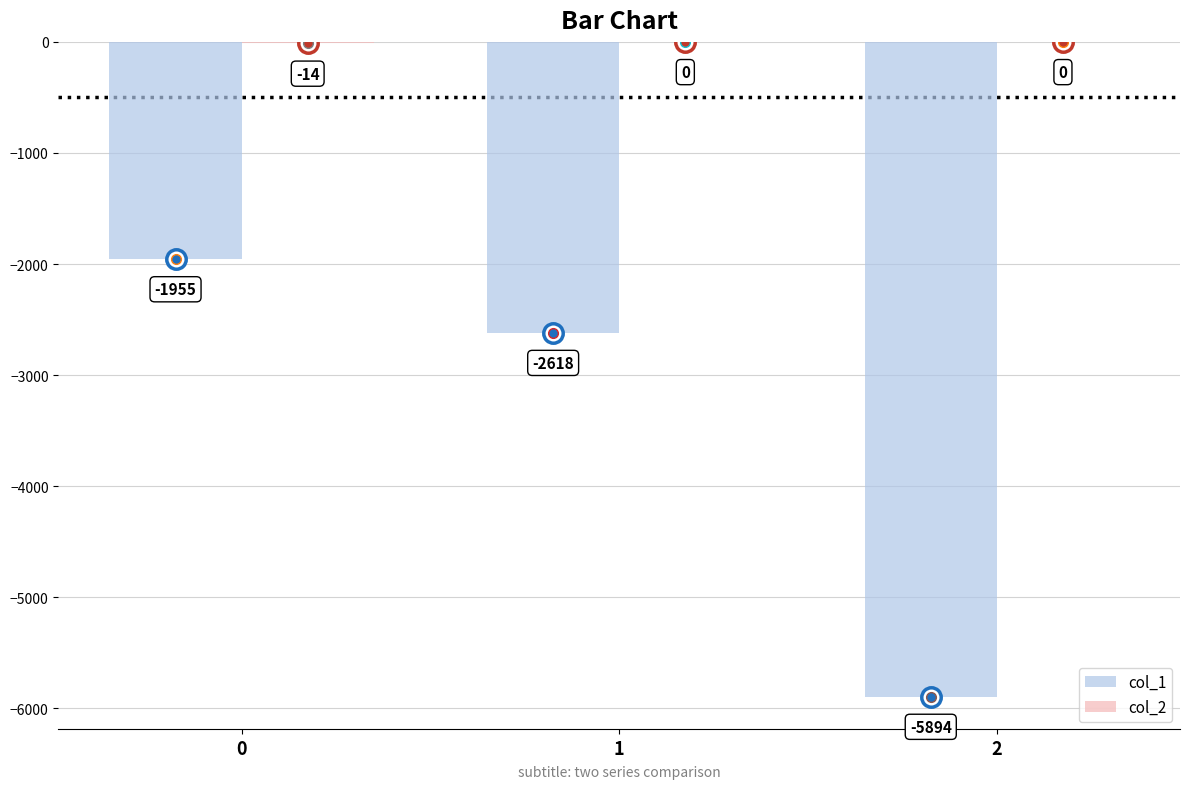

What is the total value across all series at 2?

-5894